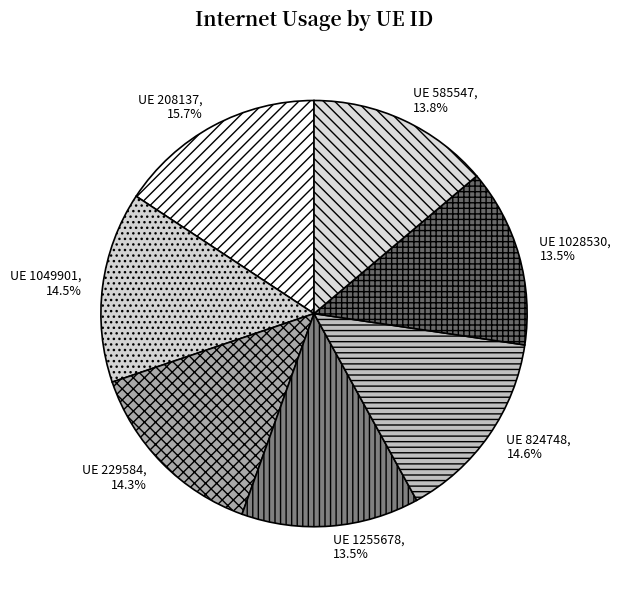

How many segments does this pie chart have?

7